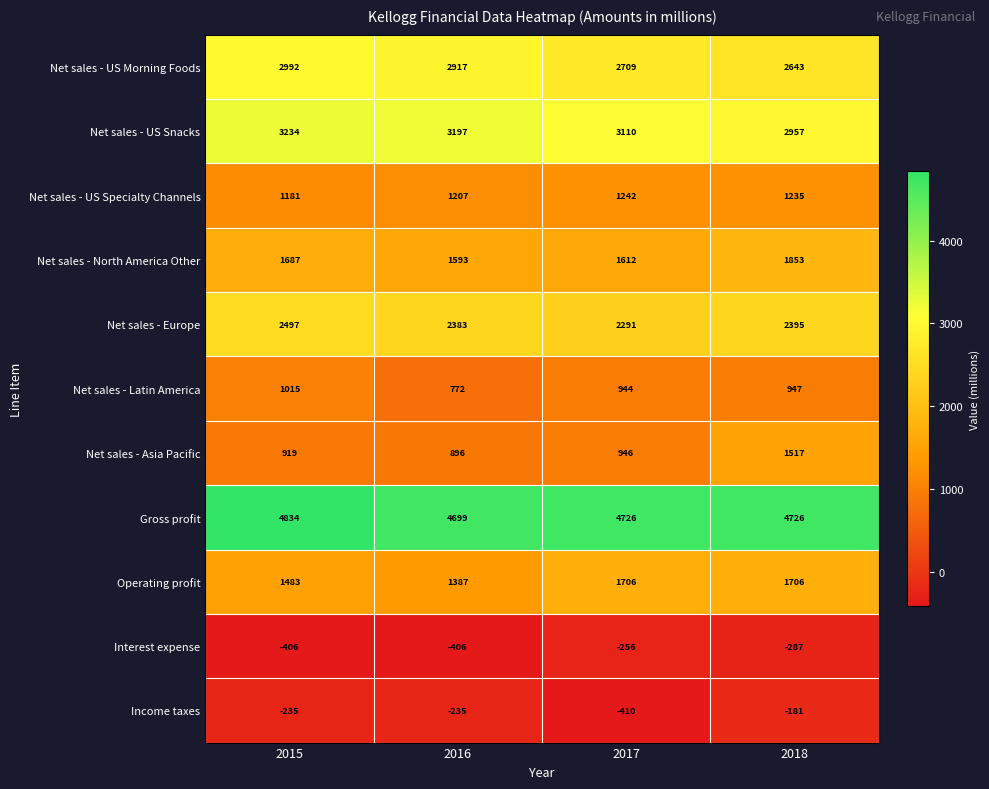

What is the difference between the Interest expense values at 2015 and 2017?

150